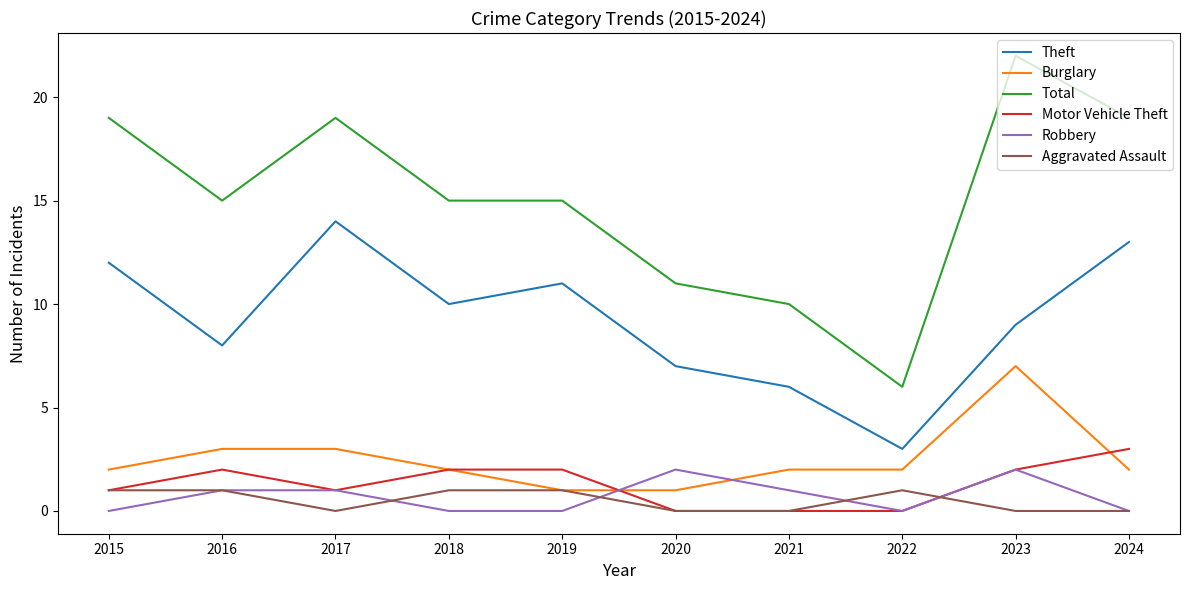

Which series has the largest total across all categories?

Total